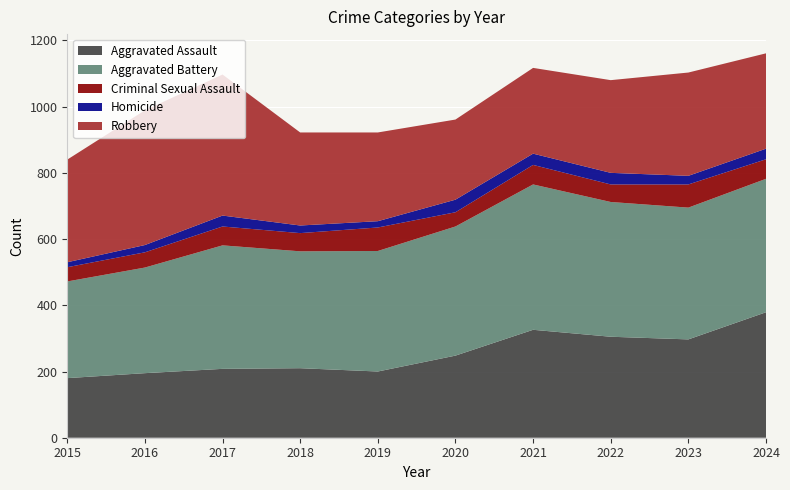

Reading left to right, what are all the values shown in this chart?

Aggravated Assault: 2015=180	2016=195	2017=208	2018=210	2019=200	2020=248	2021=326	2022=305	2023=297	2024=379
Aggravated Battery: 2015=292	2016=319	2017=373	2018=353	2019=364	2020=390	2021=439	2022=407	2023=398	2024=403
Criminal Sexual Assault: 2015=43	2016=46	2017=57	2018=55	2019=71	2020=43	2021=59	2022=53	2023=70	2024=59
Homicide: 2015=15	2016=22	2017=33	2018=23	2019=19	2020=38	2021=34	2022=35	2023=26	2024=32
Robbery: 2015=310	2016=407	2017=426	2018=281	2019=268	2020=242	2021=259	2022=280	2023=312	2024=288